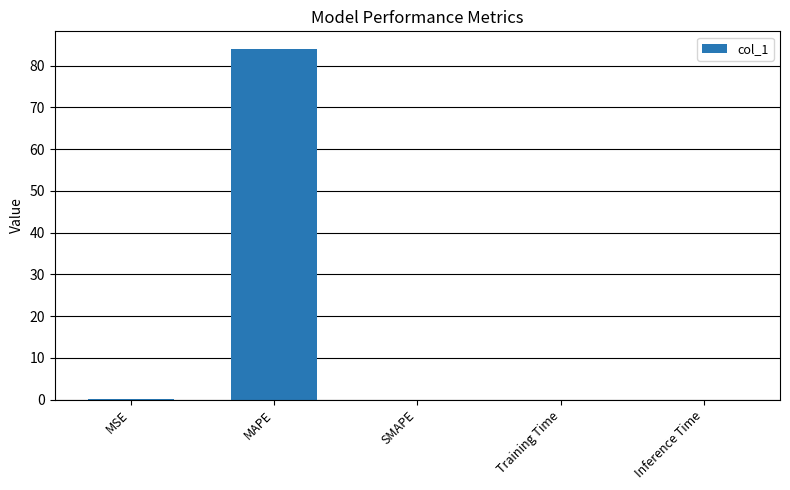

Which category has the highest value across all series?

MAPE